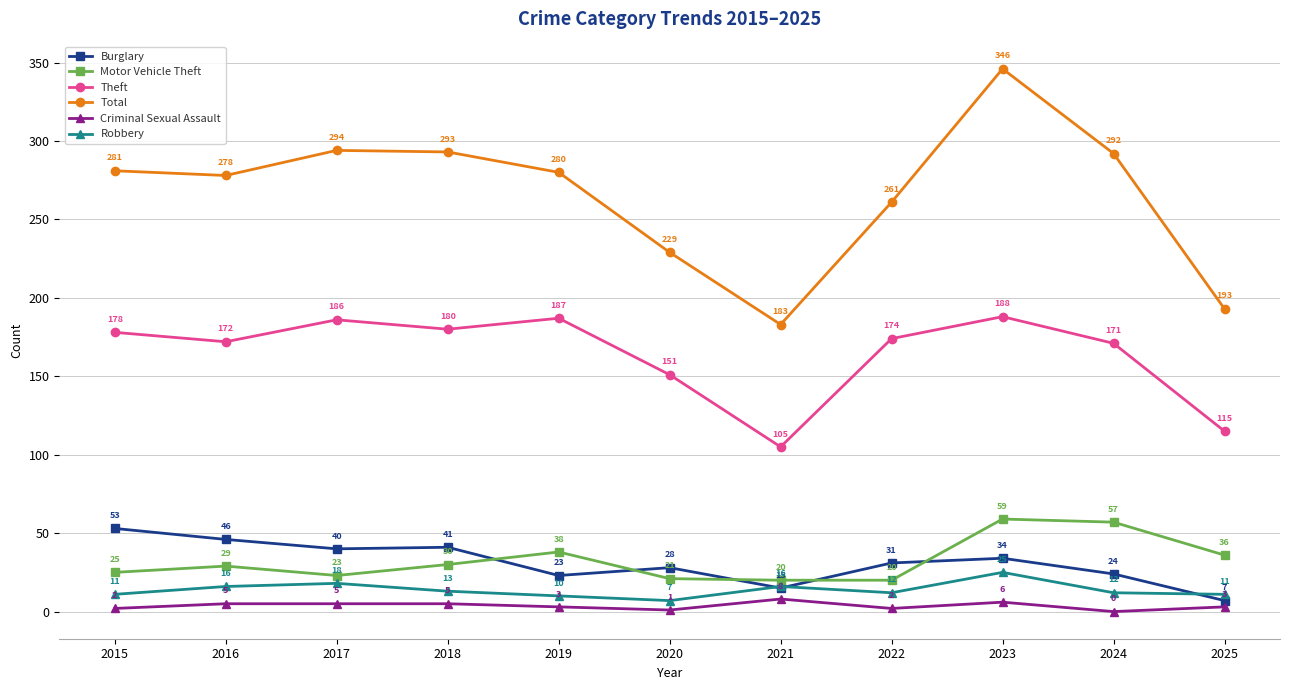

Reading right to left, transcribe all the data shown in this chart.

Burglary: 2025=7	2024=24	2023=34	2022=31	2021=15	2020=28	2019=23	2018=41	2017=40	2016=46	2015=53
Motor Vehicle Theft: 2025=36	2024=57	2023=59	2022=20	2021=20	2020=21	2019=38	2018=30	2017=23	2016=29	2015=25
Theft: 2025=115	2024=171	2023=188	2022=174	2021=105	2020=151	2019=187	2018=180	2017=186	2016=172	2015=178
Total: 2025=193	2024=292	2023=346	2022=261	2021=183	2020=229	2019=280	2018=293	2017=294	2016=278	2015=281
Criminal Sexual Assault: 2025=3	2024=0	2023=6	2022=2	2021=8	2020=1	2019=3	2018=5	2017=5	2016=5	2015=2
Robbery: 2025=11	2024=12	2023=25	2022=12	2021=16	2020=7	2019=10	2018=13	2017=18	2016=16	2015=11